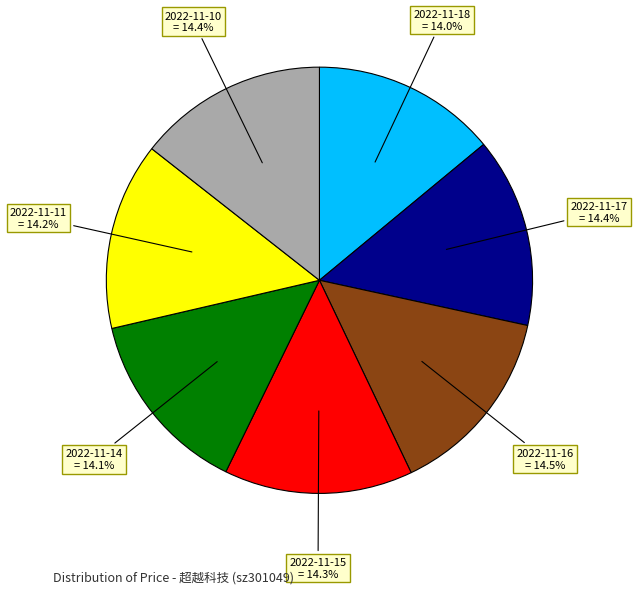

To the nearest percent, what is the difference between the largest and smallest slice percentages?

1%